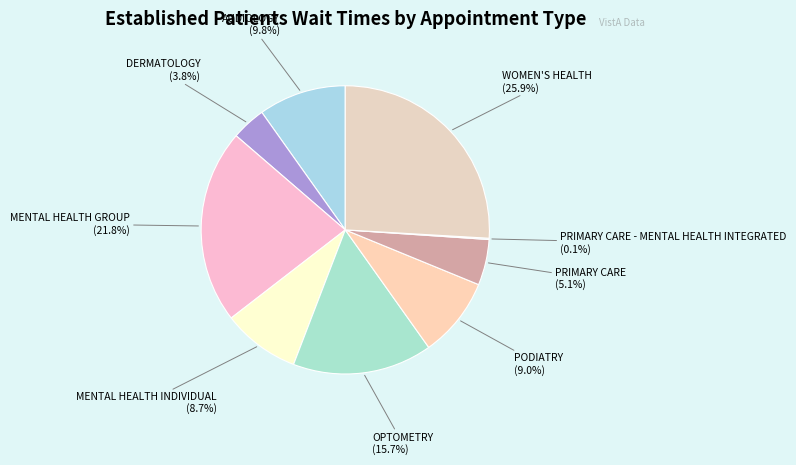

What percentage is the WOMEN'S HEALTH slice, to the nearest percent?

26%